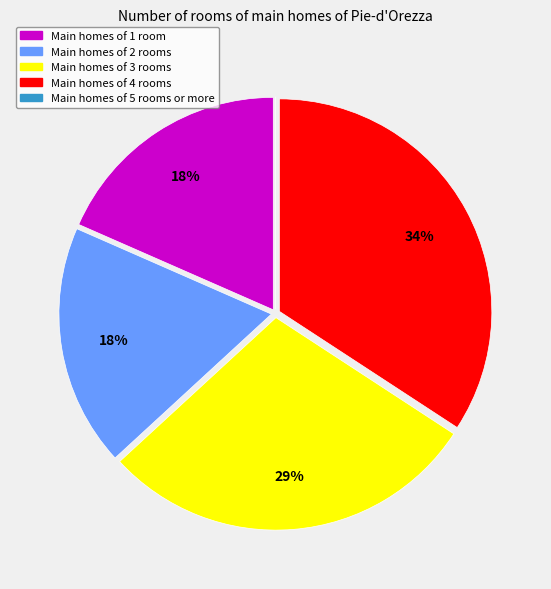

Is there a majority slice in this chart?

No